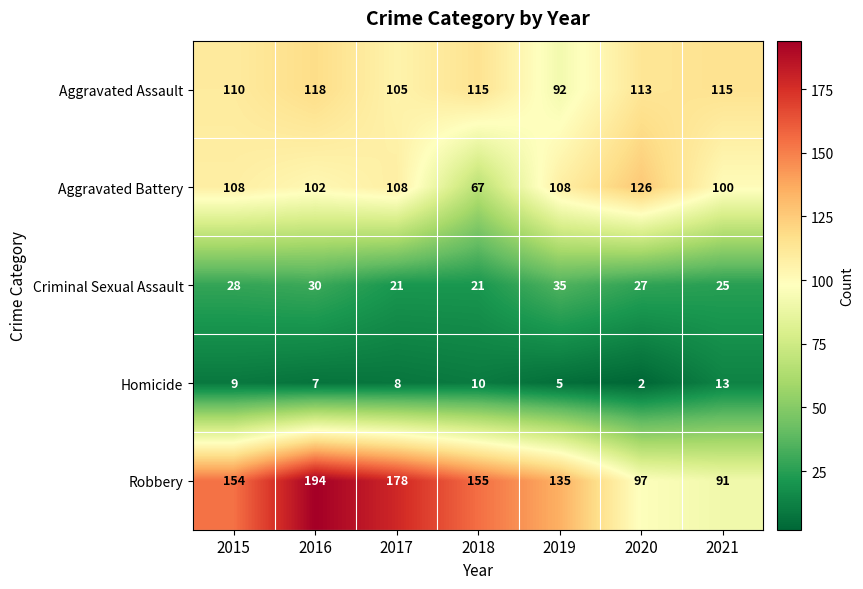

What is the difference between the highest and lowest values at 2019?

130